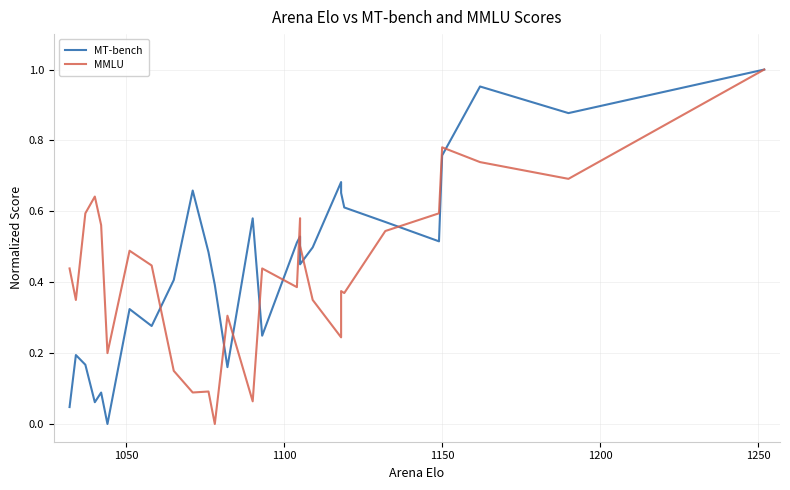

True or false: MT-bench has a value of 0.8 at 13.

False